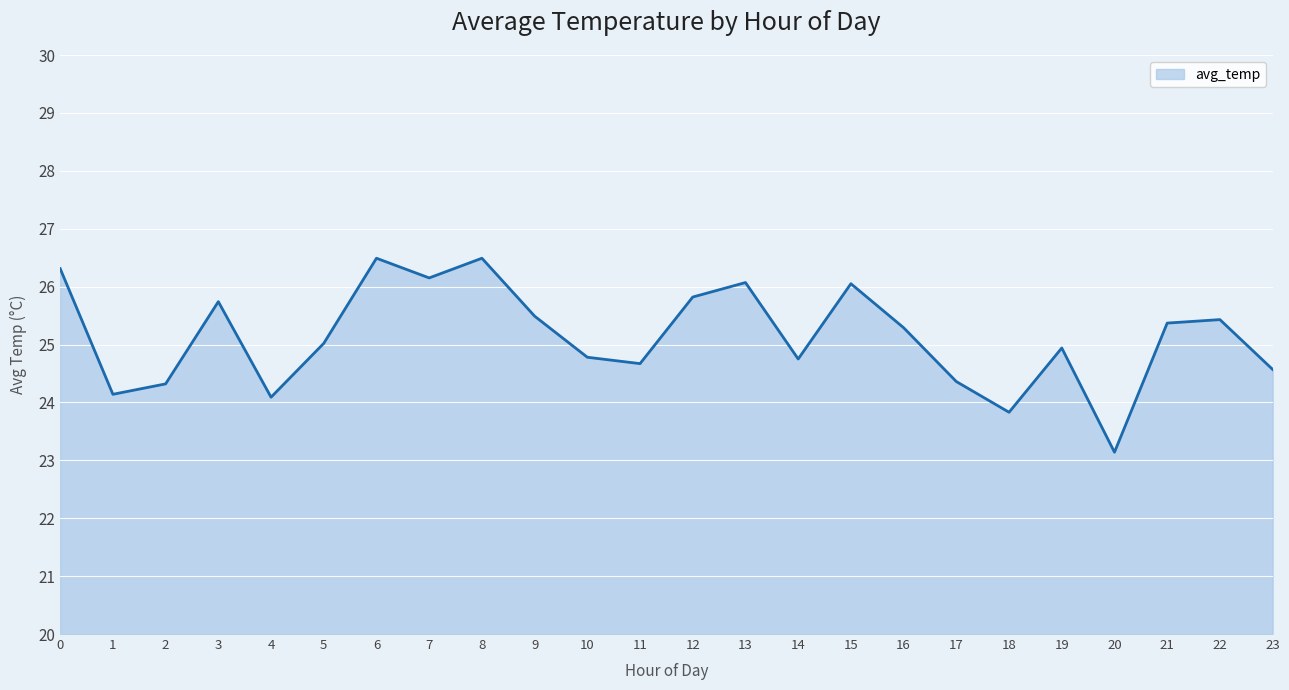

Is it true that the value at 4 is 36.8?

False